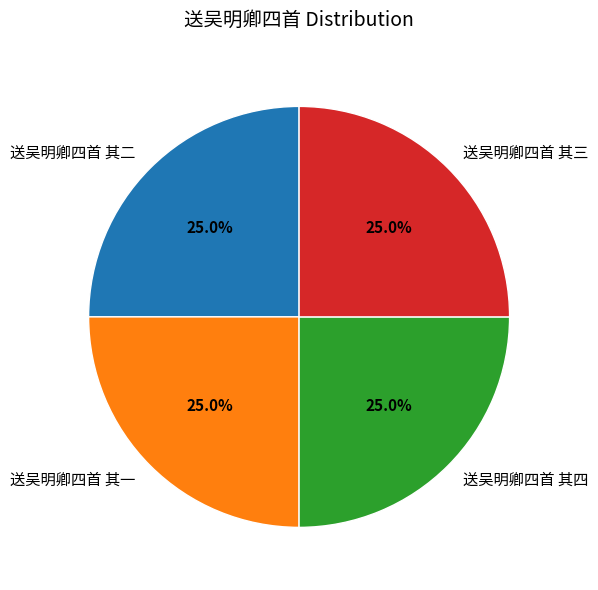

Count the number of slices in the pie.

4